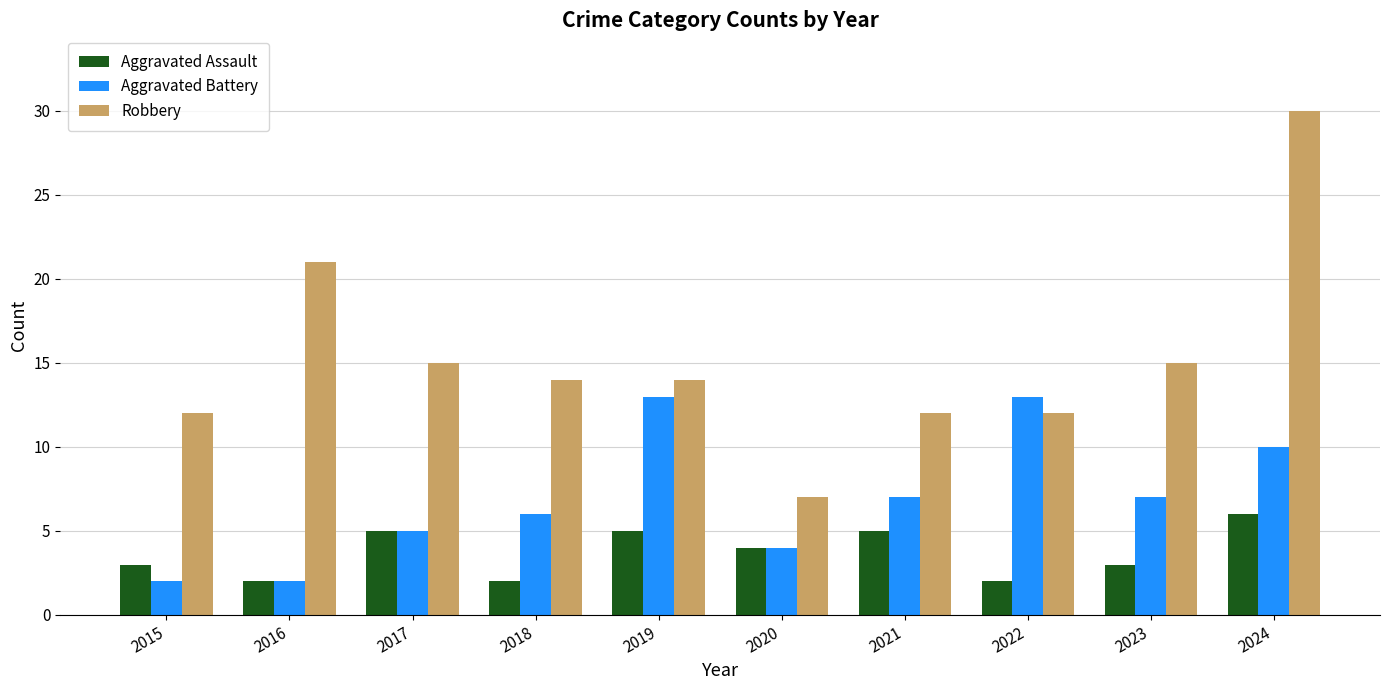

Where is Aggravated Assault nearest to the value 4?

2020